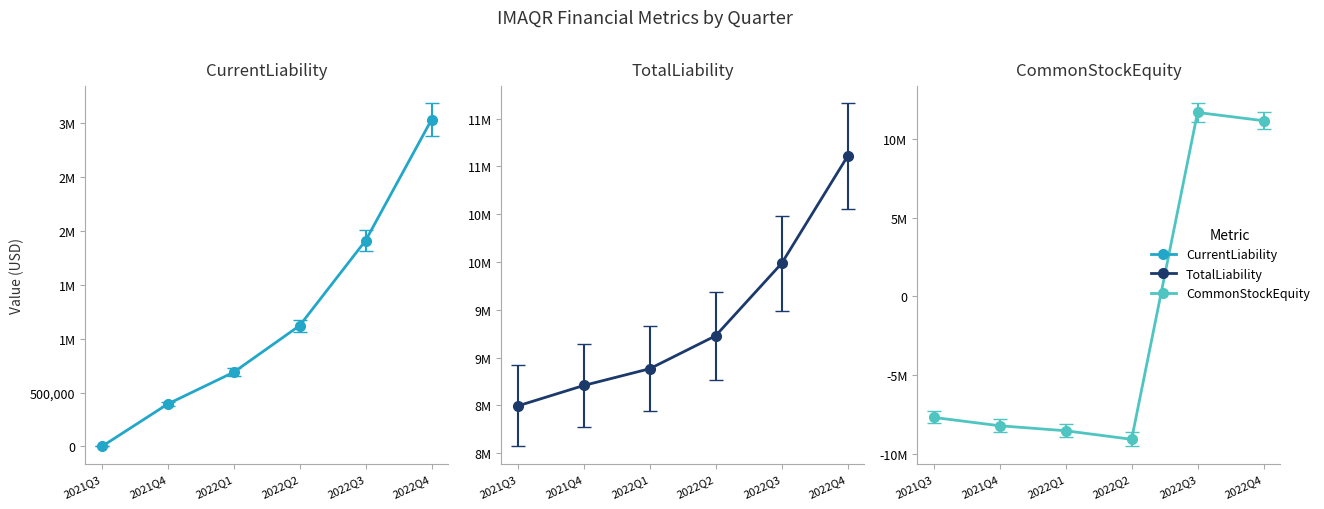

True or false: CommonStockEquity has a value of -9097793 at 2022Q2.

True